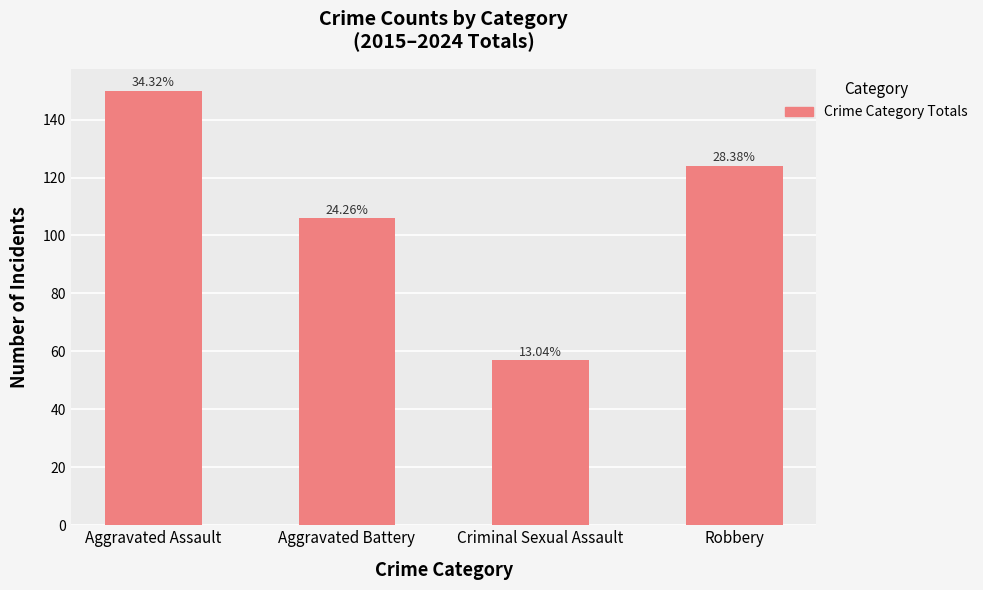

What is the value of the 1st bar from the left?

150